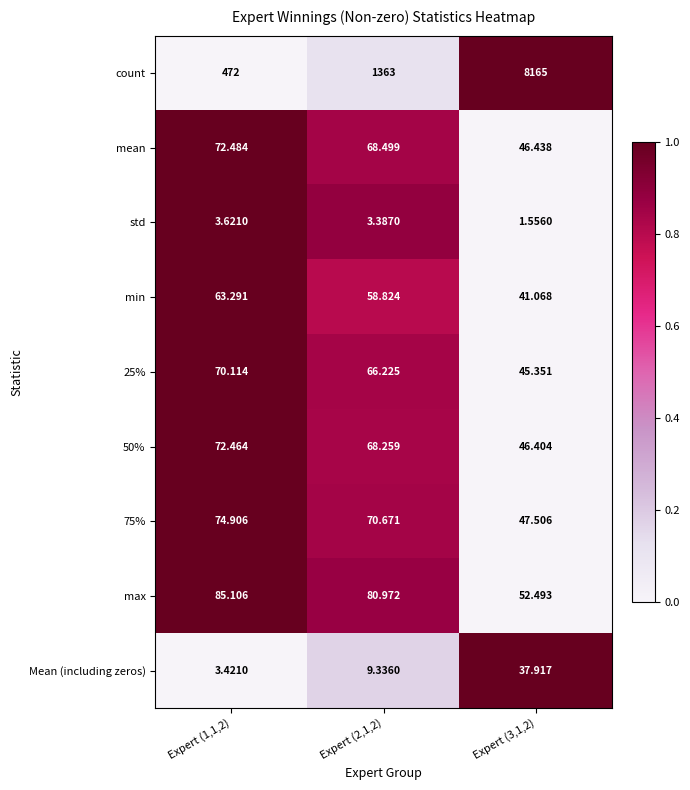

Which series has the largest total across all categories?

count